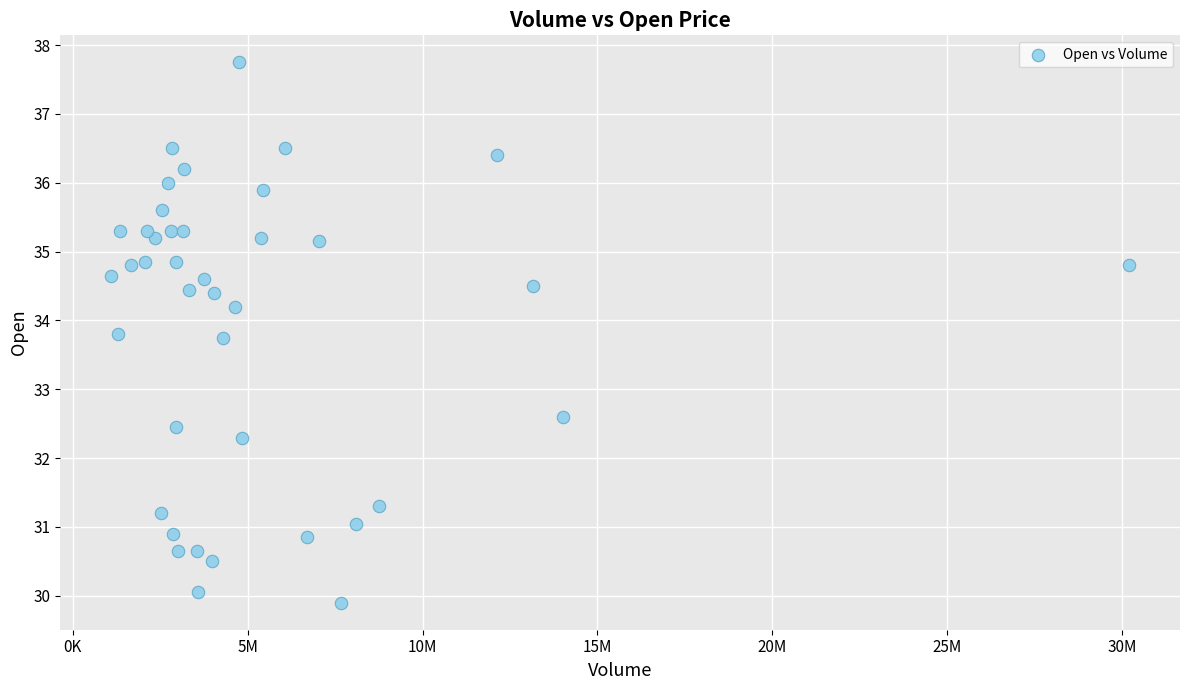

What Y value in the scatter plot is closest to 33?

32.6